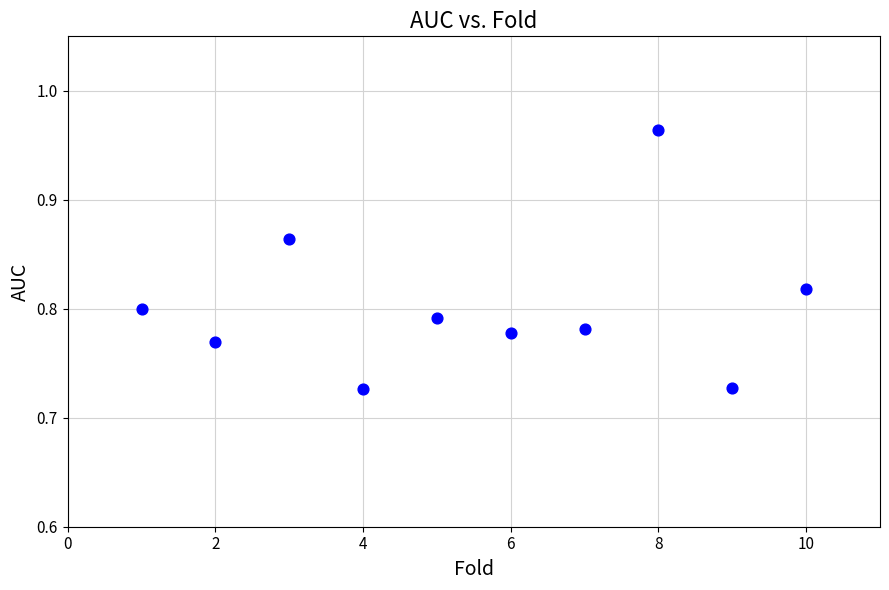

What is the average X value?

5.5